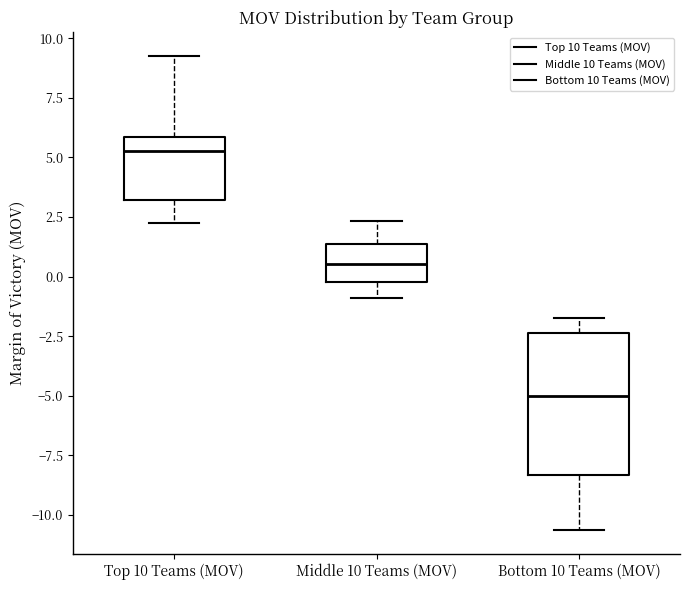

Reading left to right, transcribe this box plot: for each box, give where its median line is, the range the box spans, and where its two whiskers end, as read against the y-axis. The values are not printed on the chart, so give them approximately, as read against the axis.

Top 10 Teams (MOV): median 5.5, box 3.0 to 6.0, whiskers 2.5 to 9.5
Middle 10 Teams (MOV): median 0.5, box 0.0 to 1.5, whiskers -1.0 to 2.5
Bottom 10 Teams (MOV): median -5.0, box -8.5 to -2.5, whiskers -10.5 to -1.5